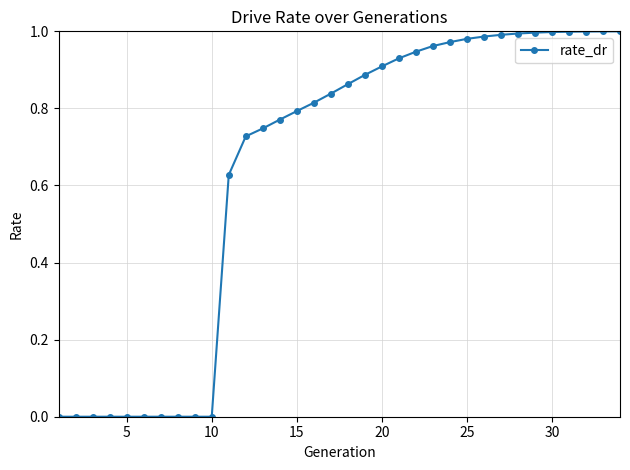

What is the sum of all values?

21.7